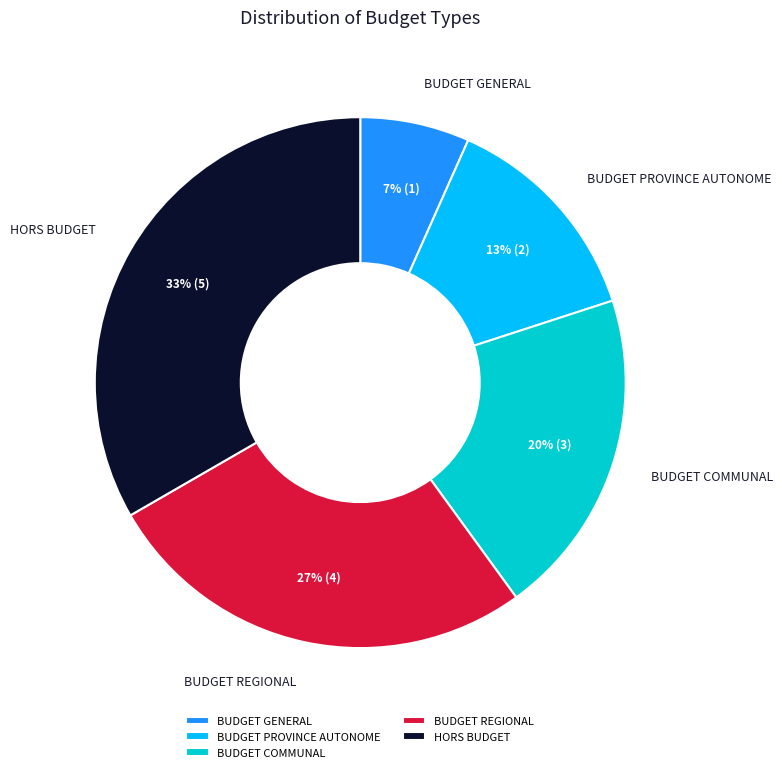

Rank the categories by value from lowest to highest.

BUDGET GENERAL, BUDGET PROVINCE AUTONOME, BUDGET COMMUNAL, BUDGET REGIONAL, HORS BUDGET